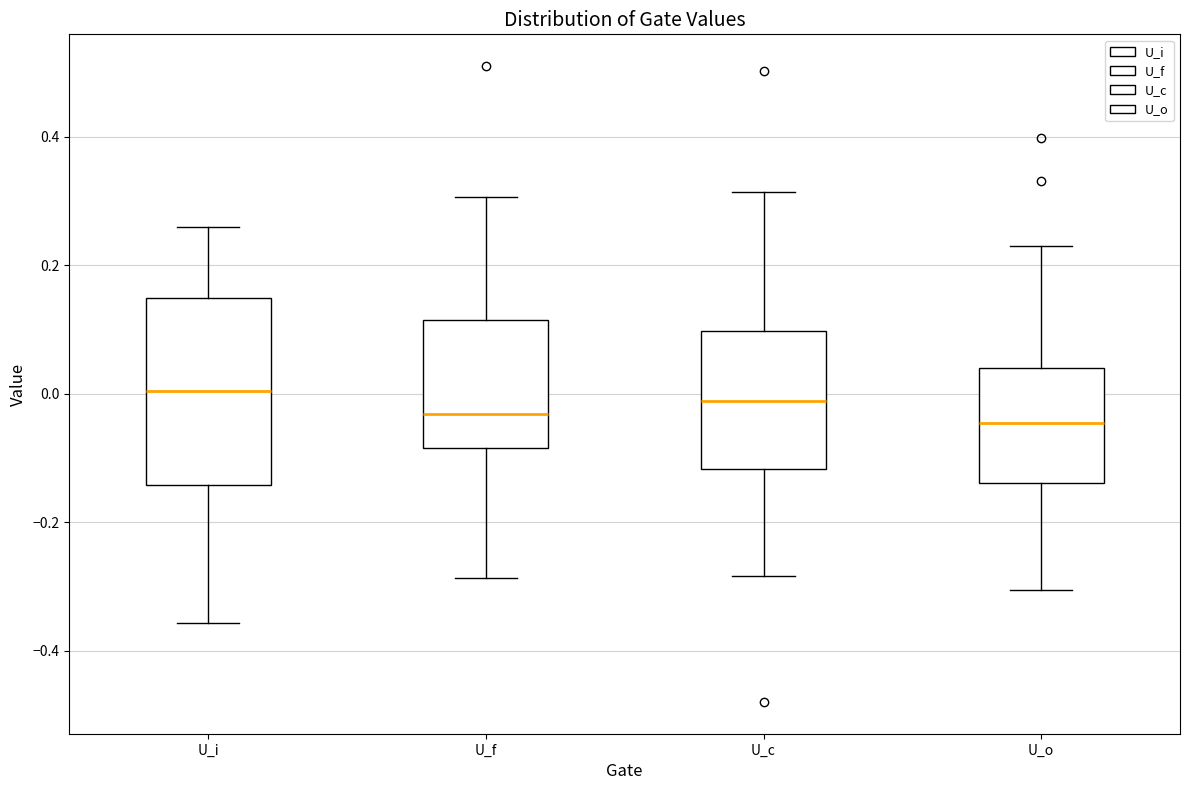

Reading left to right, transcribe this box plot: for each box, give where its median line is, the range the box spans, and where its two whiskers end, as read against the y-axis. The values are not printed on the chart, so give them approximately, as read against the axis.

U_i: median 0.00, box -0.14 to 0.14, whiskers -0.36 to 0.26
U_f: median -0.04, box -0.08 to 0.12, whiskers -0.28 to 0.30
U_c: median -0.02, box -0.12 to 0.10, whiskers -0.28 to 0.32
U_o: median -0.04, box -0.14 to 0.04, whiskers -0.30 to 0.22